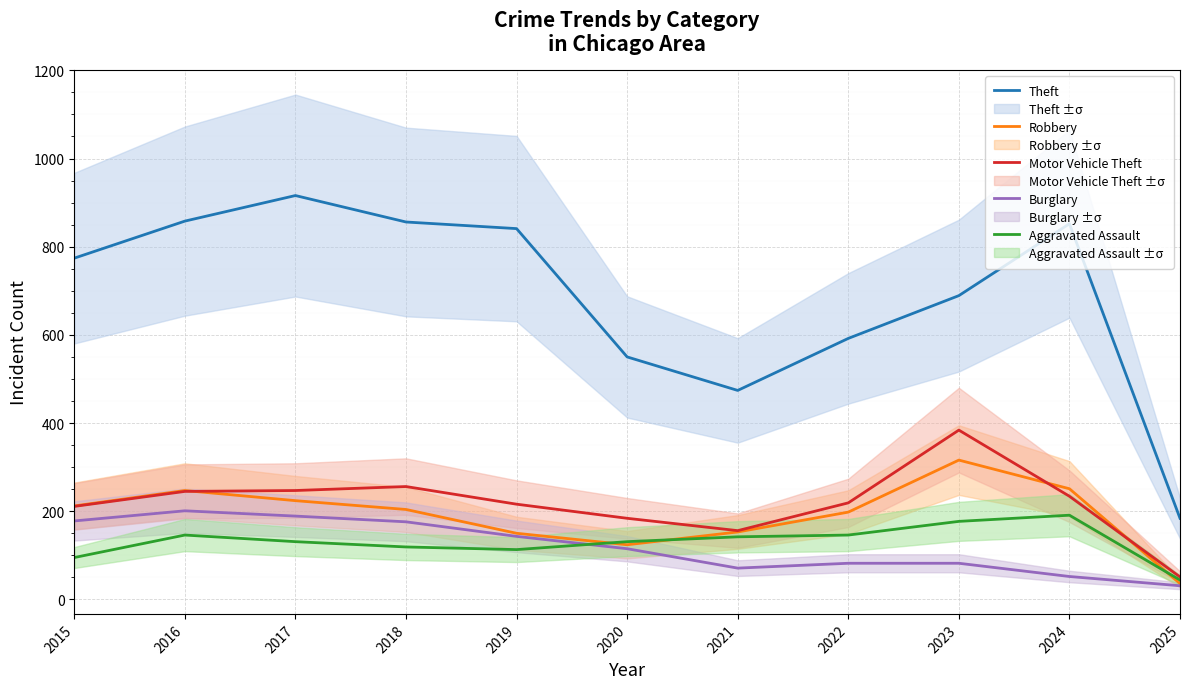

The value of Aggravated Assault at 2016 is 243. True or false?

False